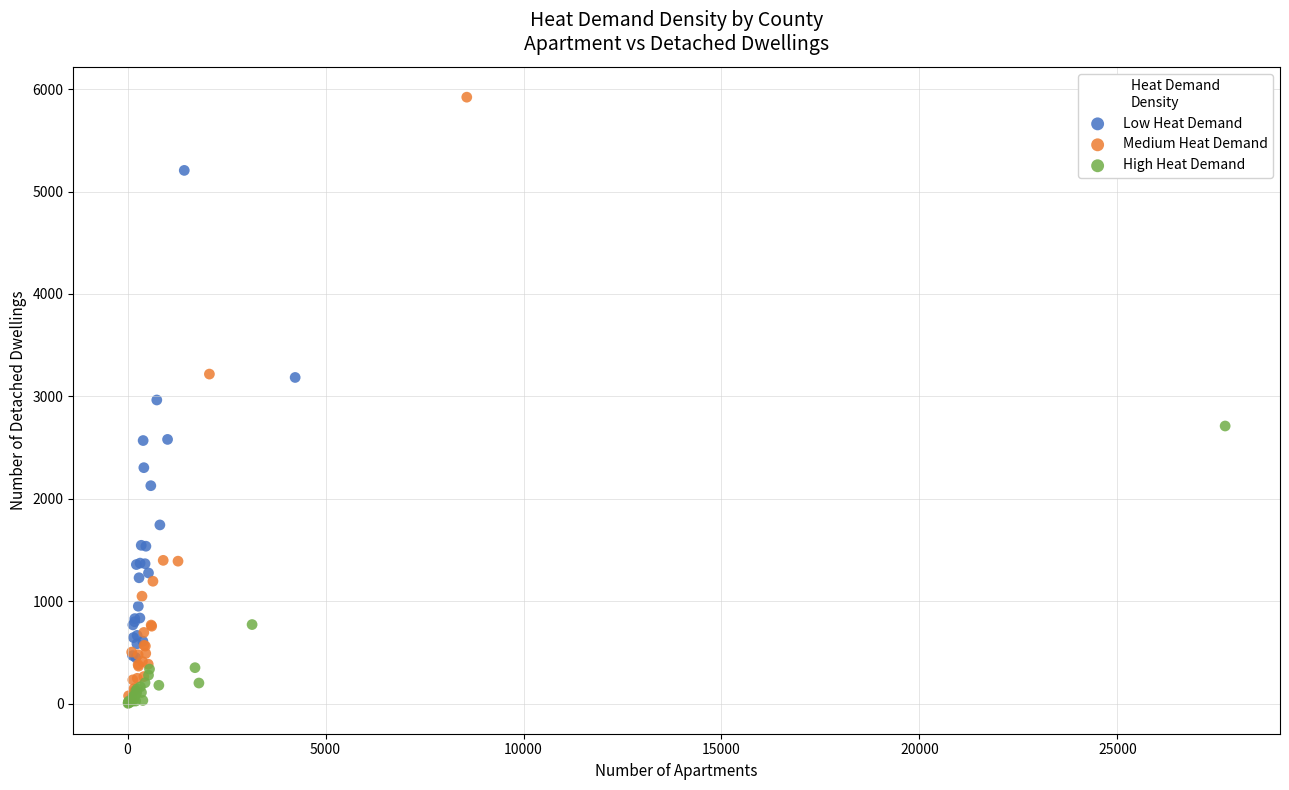

Which series has the largest Y range (max minus min)?

Medium Heat Demand